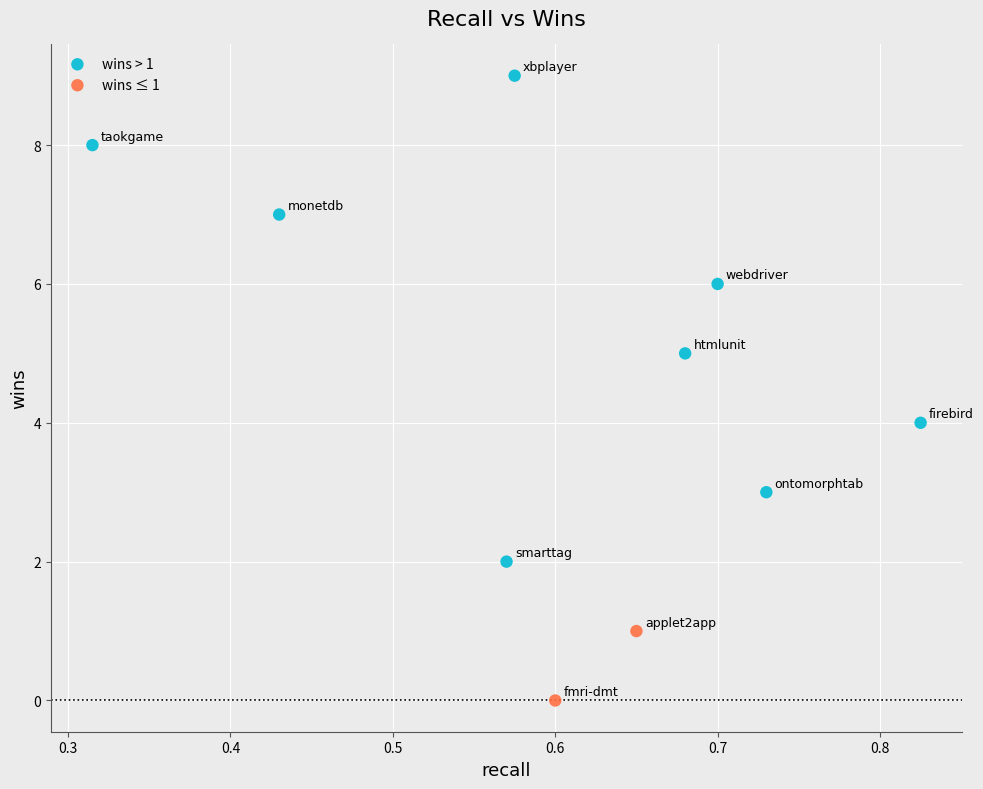

Which series has the largest Y range (max minus min)?

wins > 1